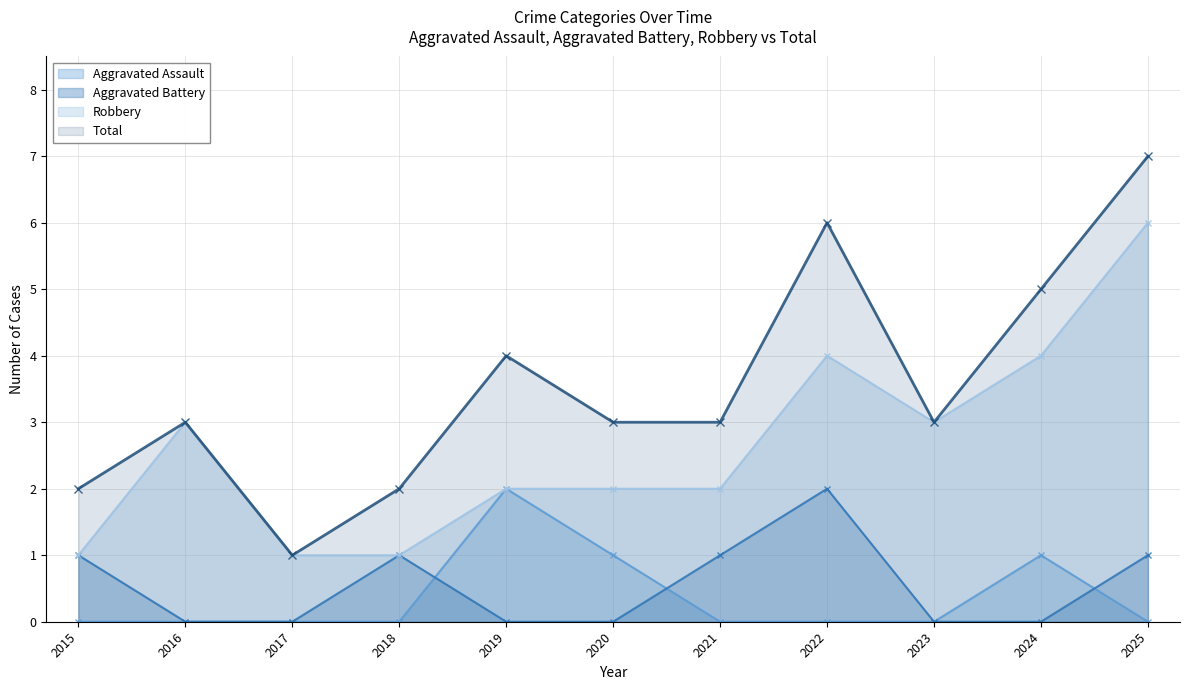

What is the value of the Aggravated Battery point at the 7th from the left?

1